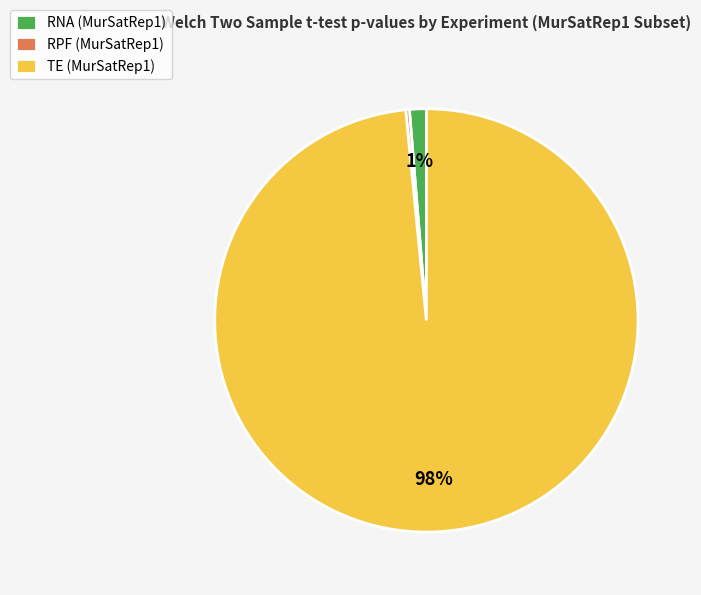

Which slice represents more than half of the pie?

TE